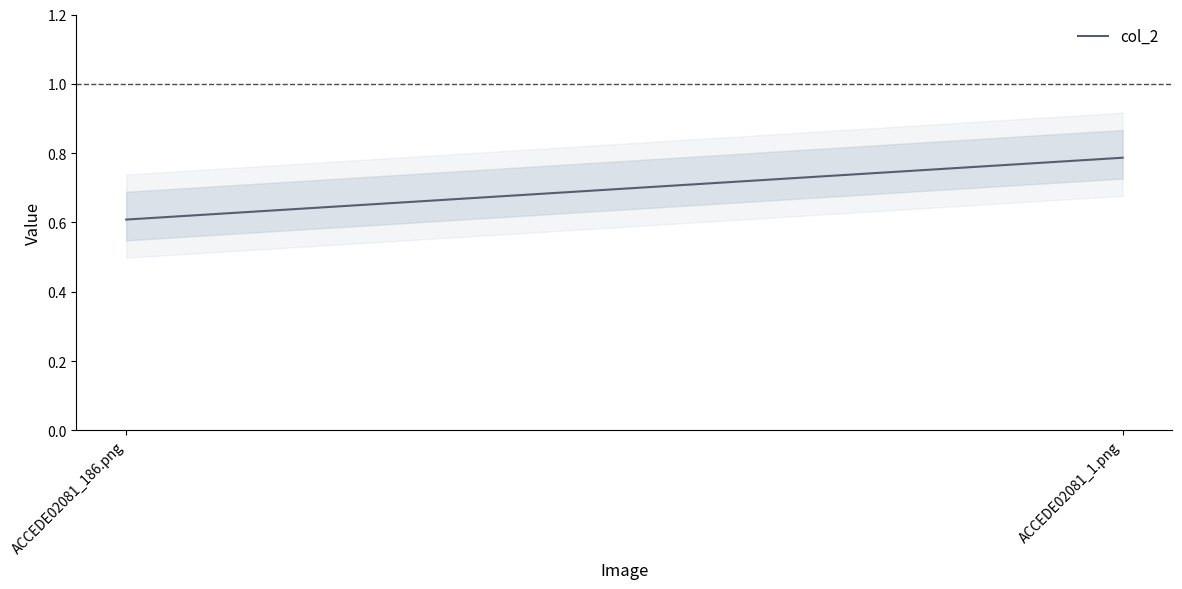

What position from the left is ACCEDE02081_186.png?

1